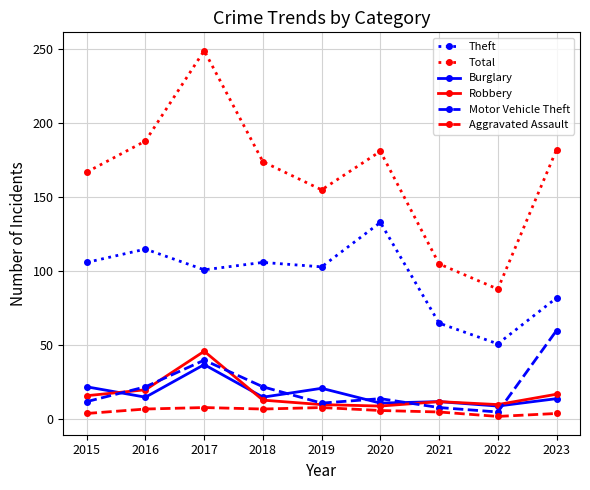

How many interior local valleys does the Total series have?

2